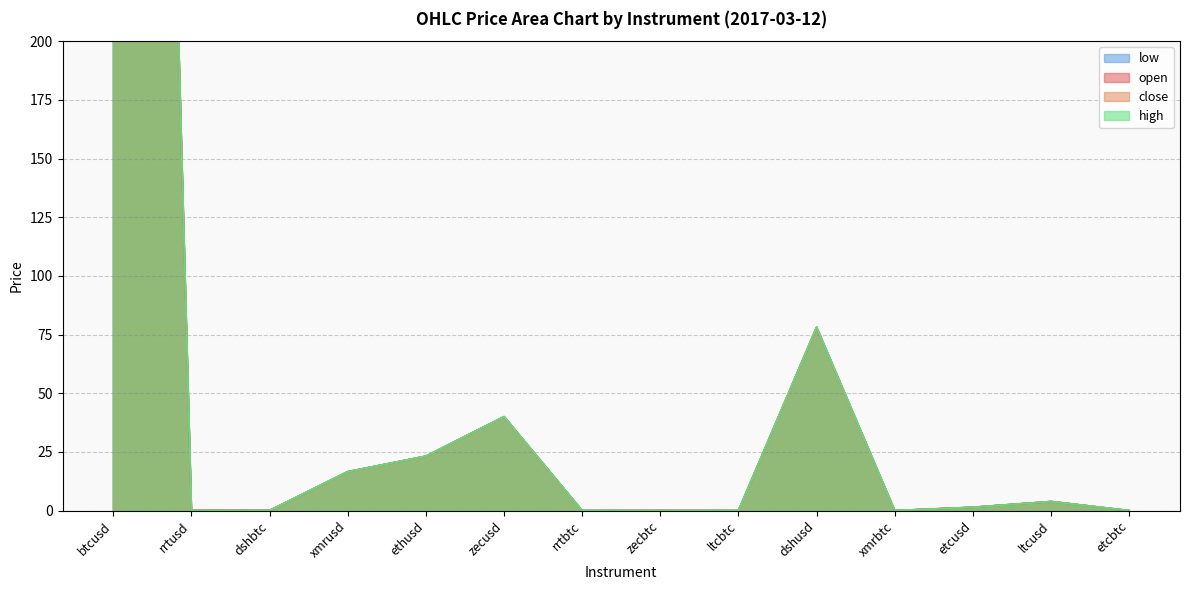

Is it true that low equals 1.4 at etcusd?

True